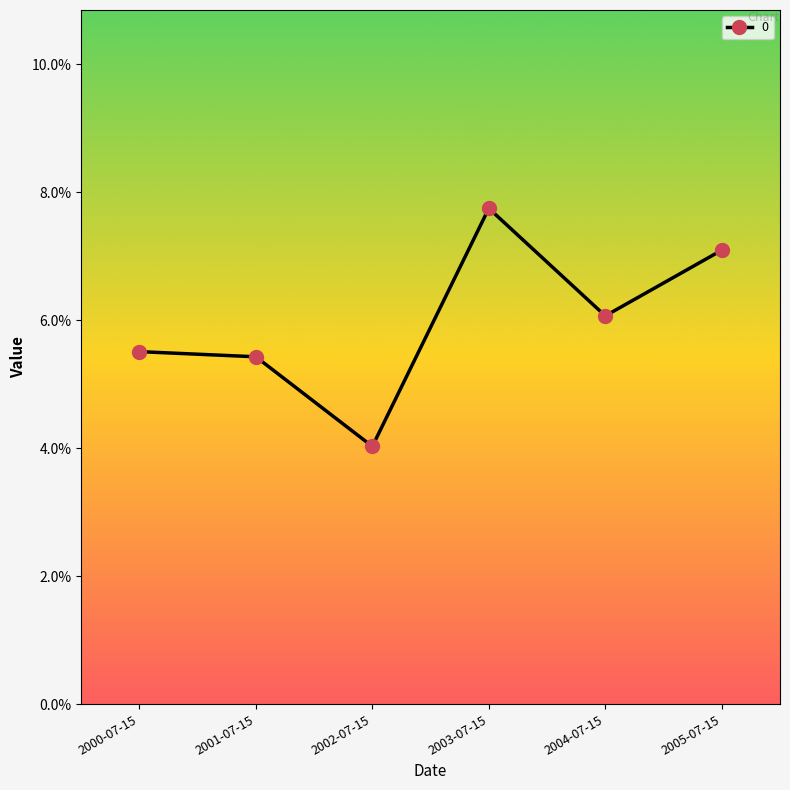

Does the chart display data point markers on the line(s)?

Yes